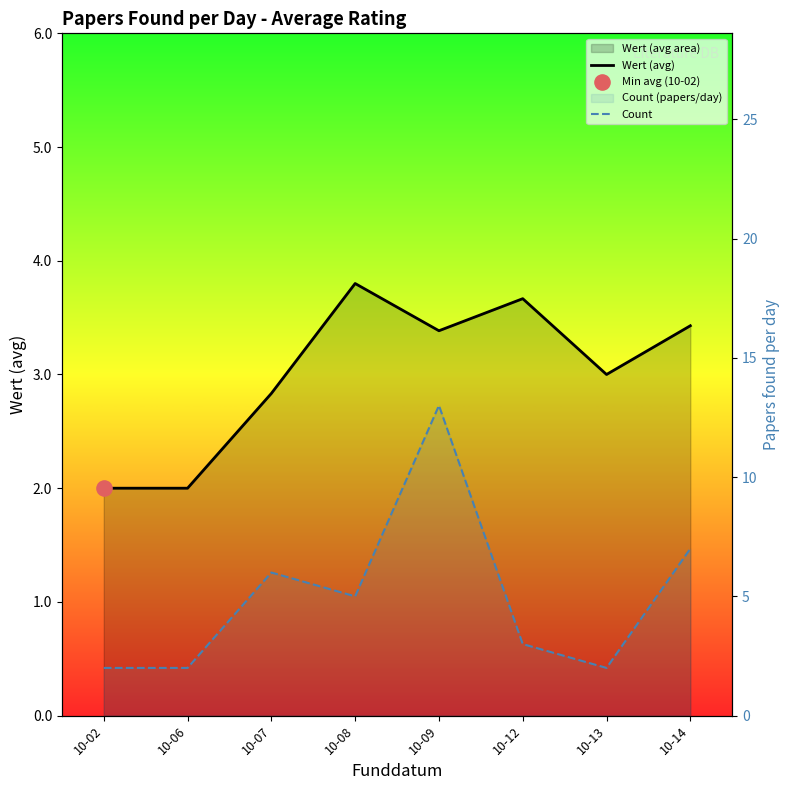

At how many categories does at least one series exceed 8?

1